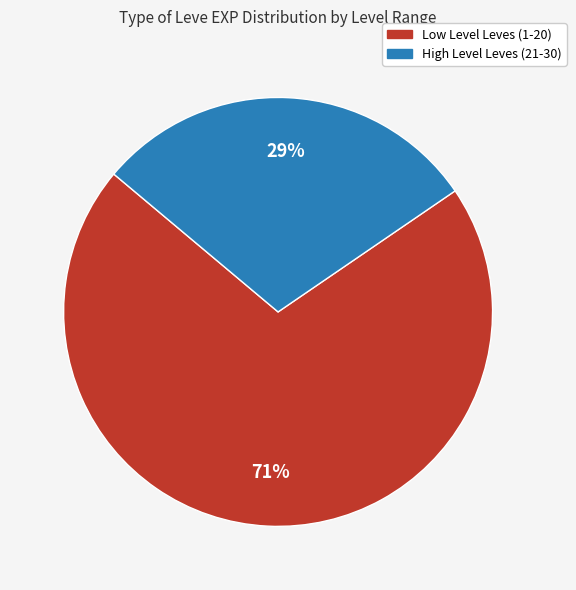

Does any single category account for the majority?

Yes